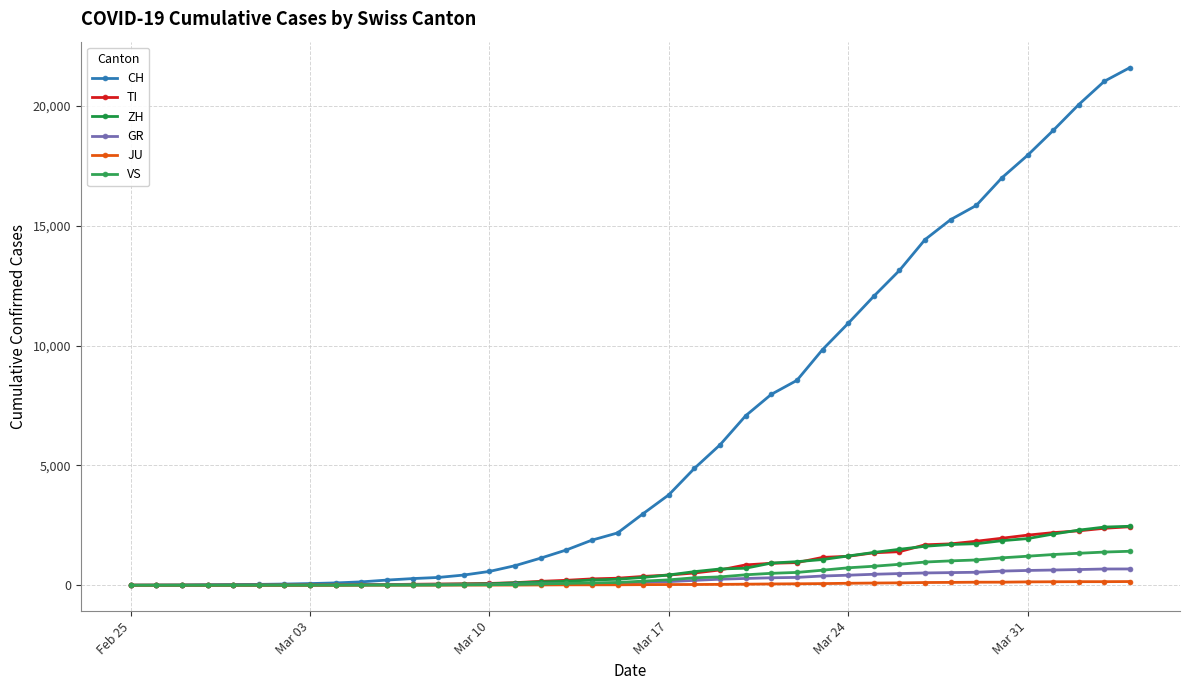

At which label does TI reach its minimum?

Feb 25